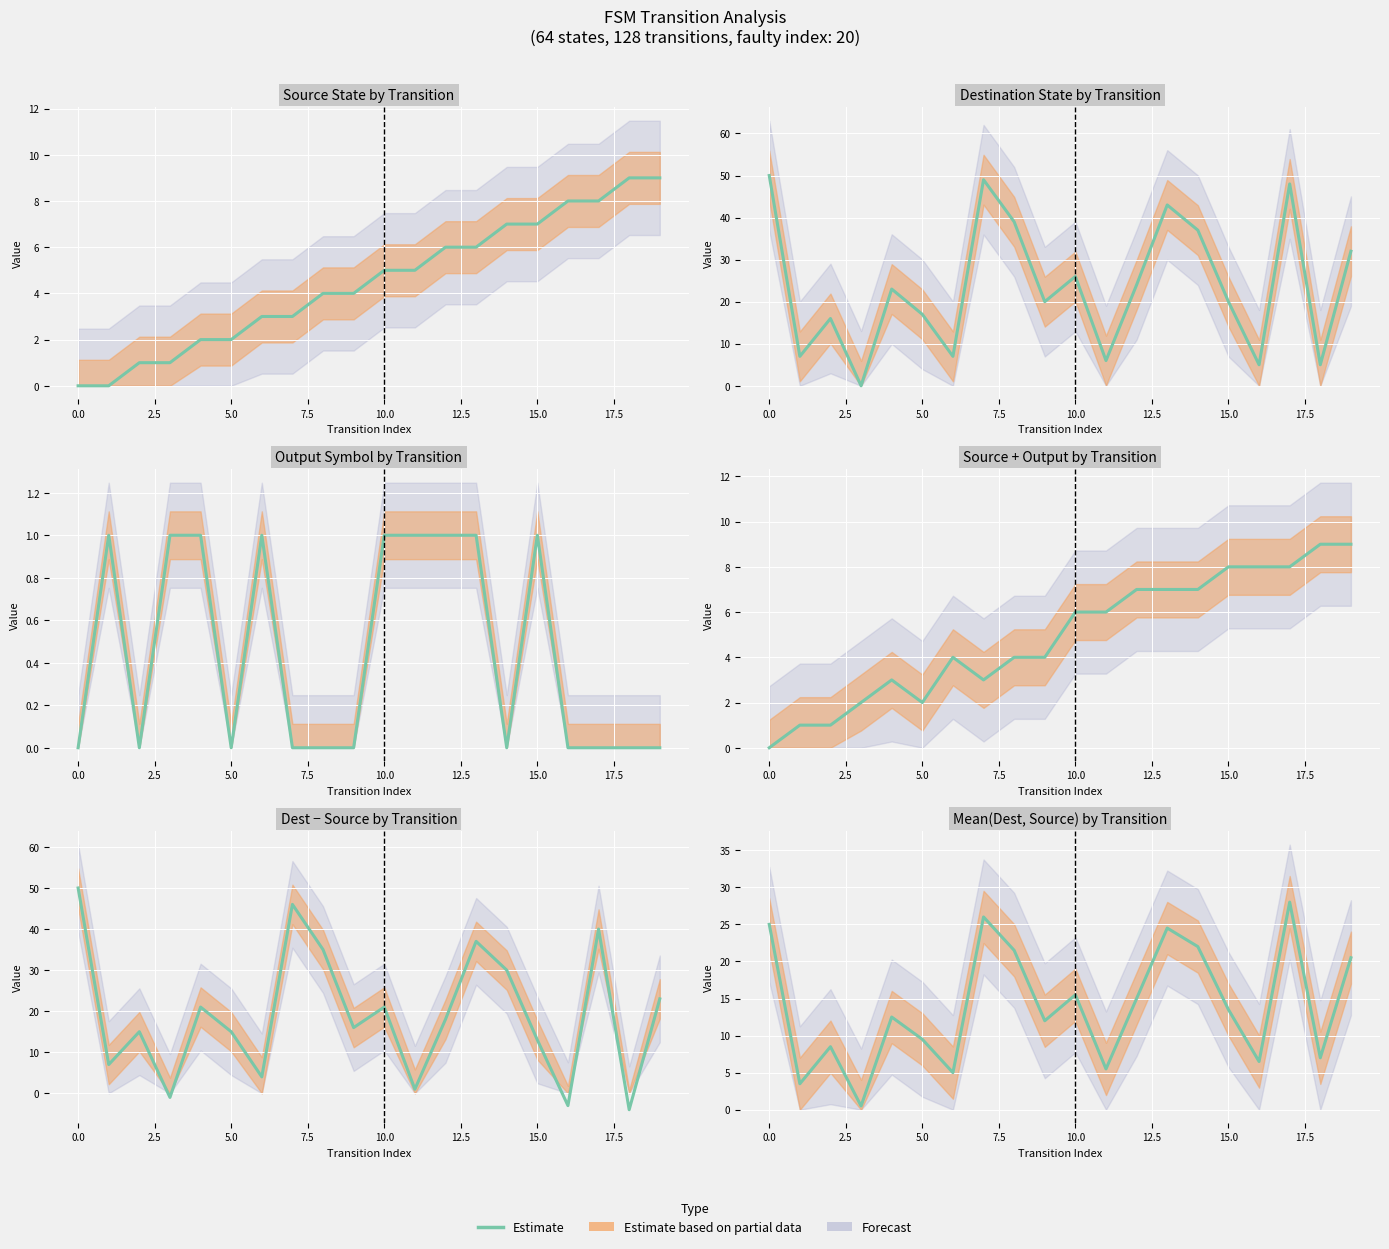

How many interior local peaks (higher than both neighbors) does the data have?

6